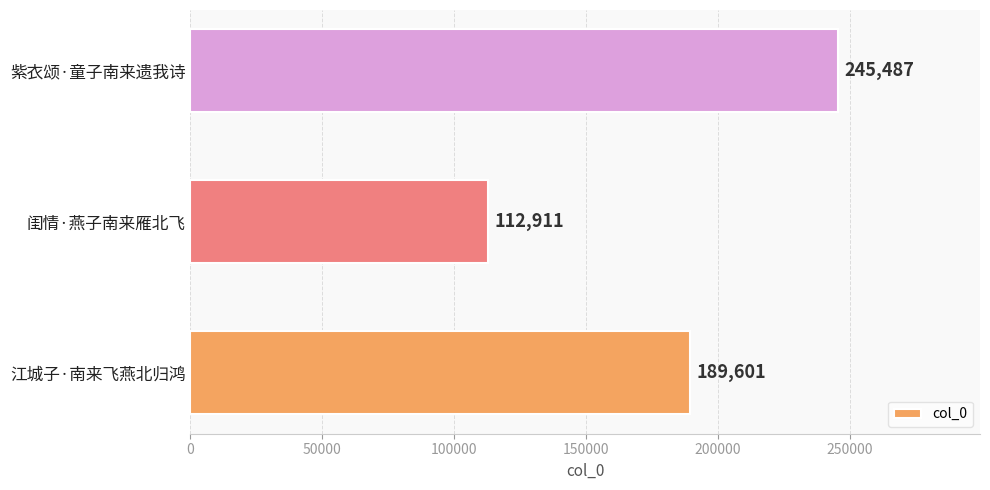

How many series are shown in this chart?

1